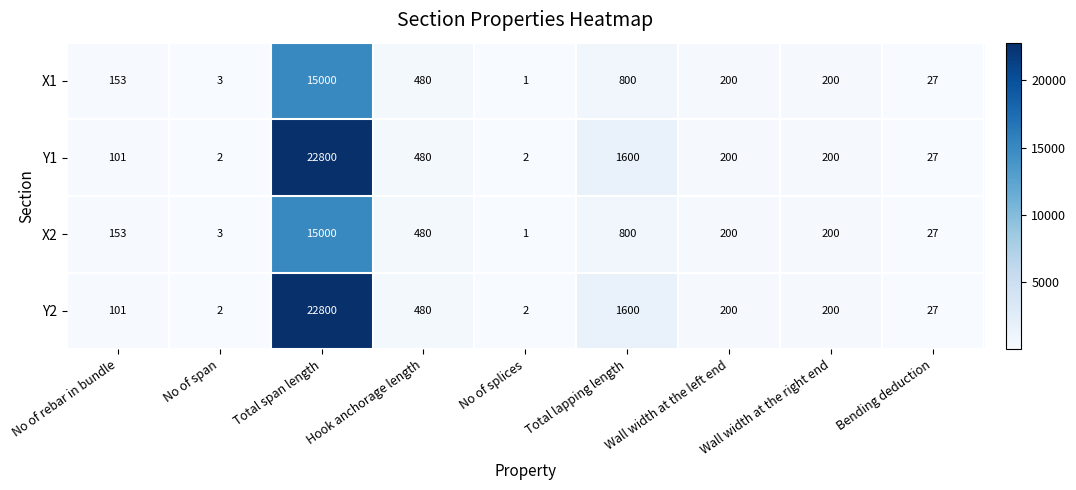

At which category is the sum across all series the highest?

Total span length